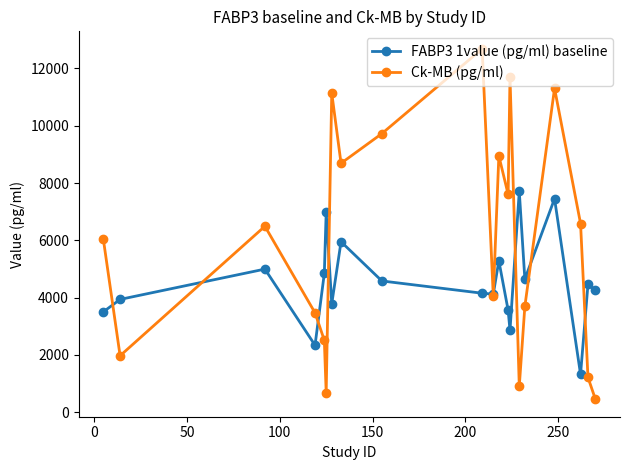

Rank the series by their average value, from lowest to highest.

FABP3 1value (pg/ml) baseline, Ck-MB (pg/ml)